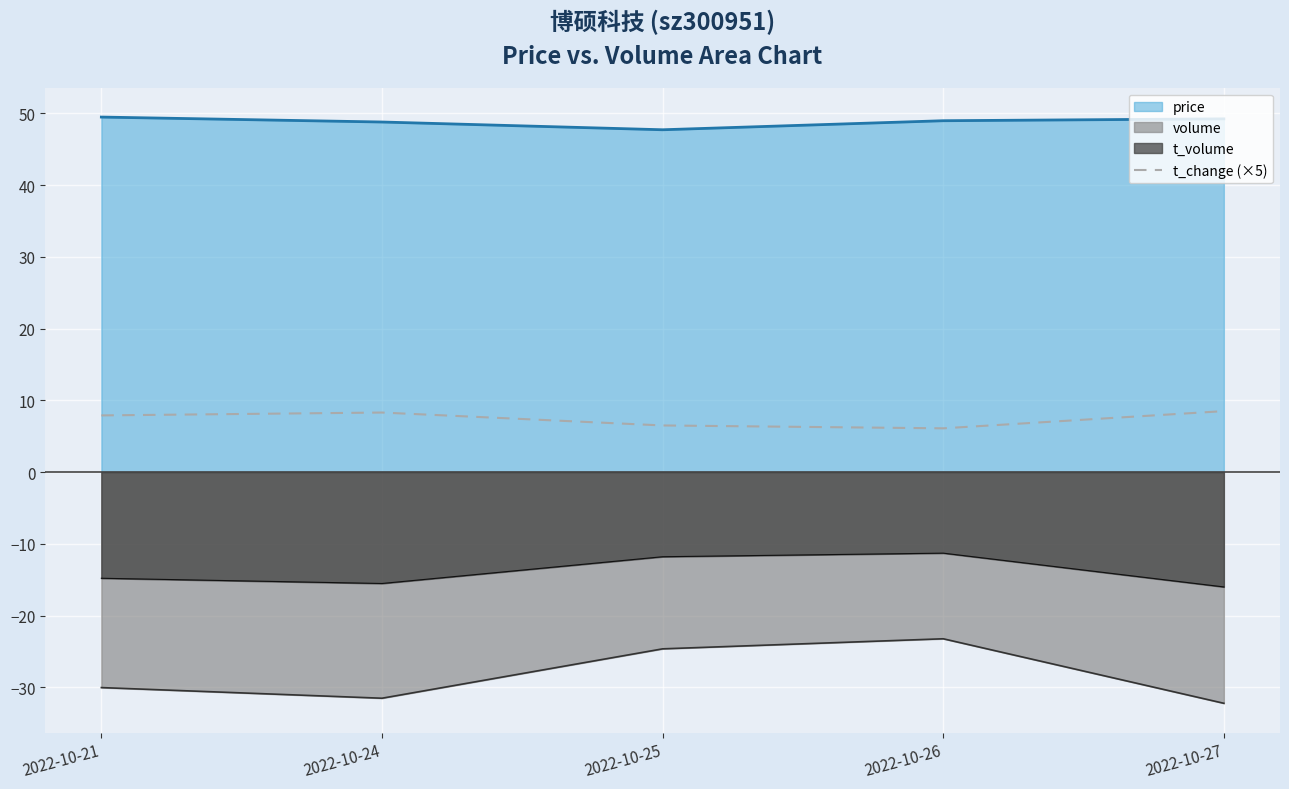

The value of t_change (×5) at 2022-10-25 is 2.2. True or false?

False